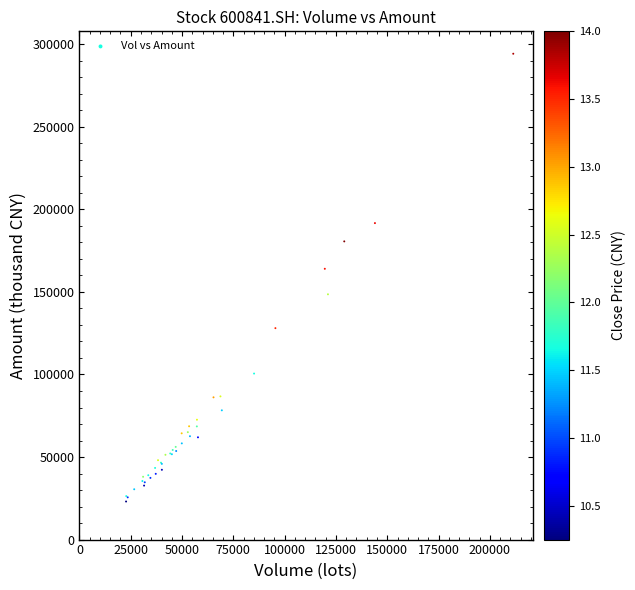

What Y value in the scatter plot is closest to 158669?

164019.7